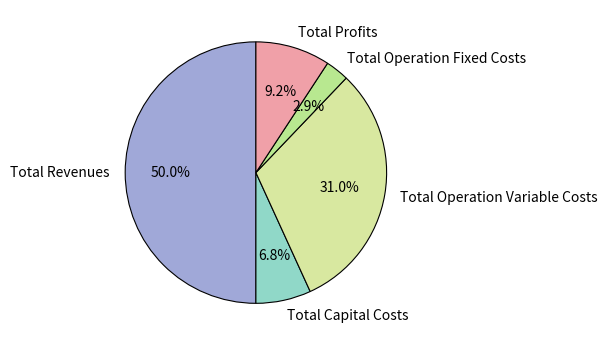

Rank the categories by value from lowest to highest.

Total Operation Fixed Costs, Total Capital Costs, Total Profits, Total Operation Variable Costs, Total Revenues